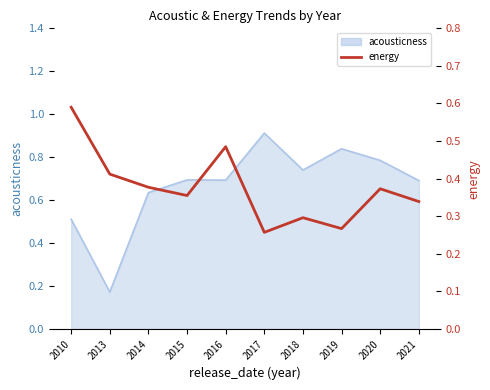

What is the greatest value displayed?

0.6